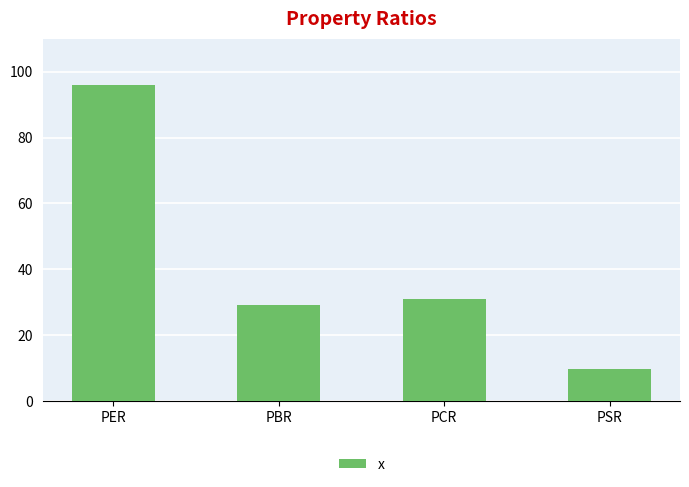

List the labels in order of value, smallest first.

PSR, PBR, PCR, PER